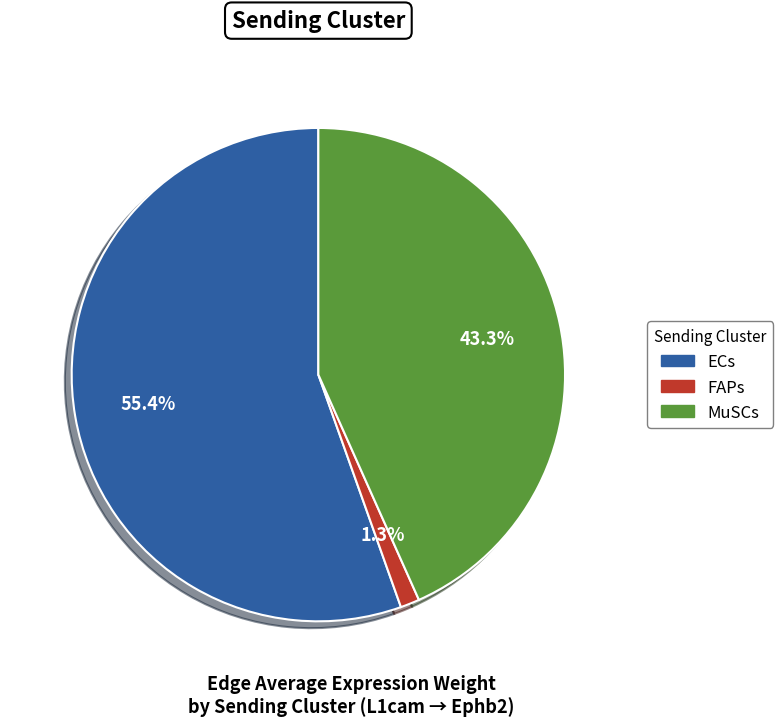

How many segments does this pie chart have?

3